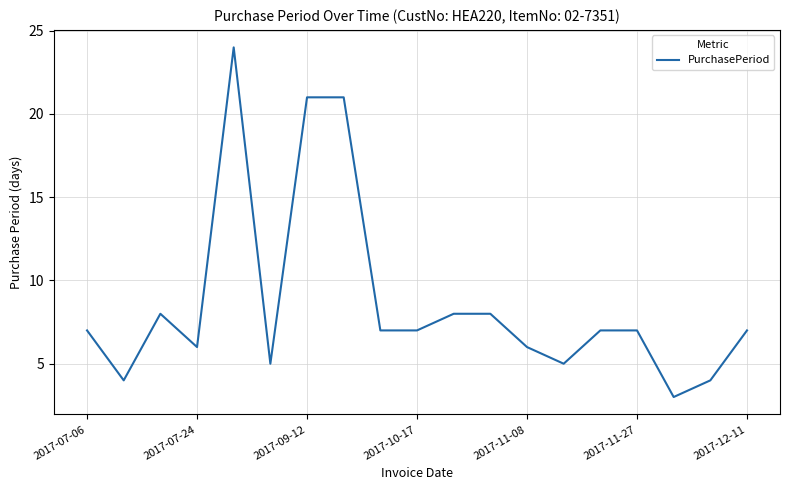

What is the smallest value displayed?

3